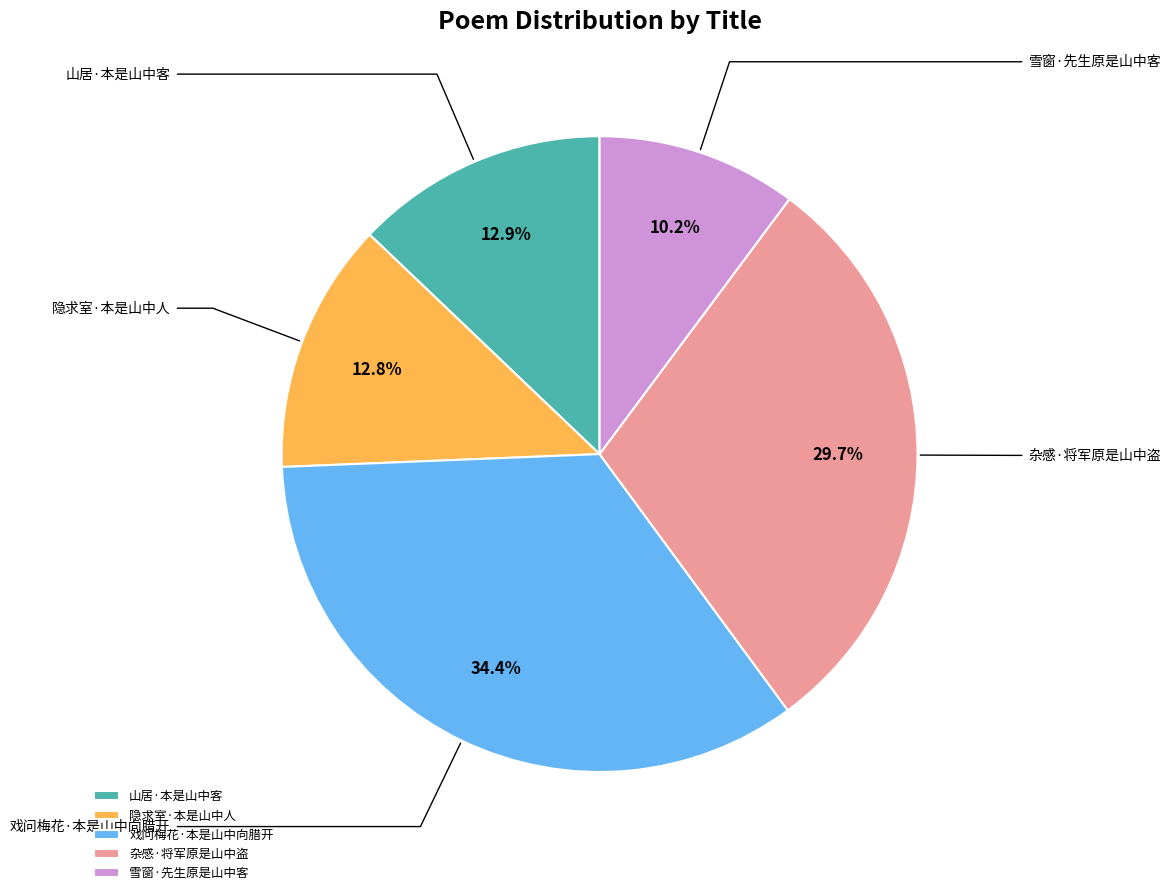

Count the number of slices in the pie.

5